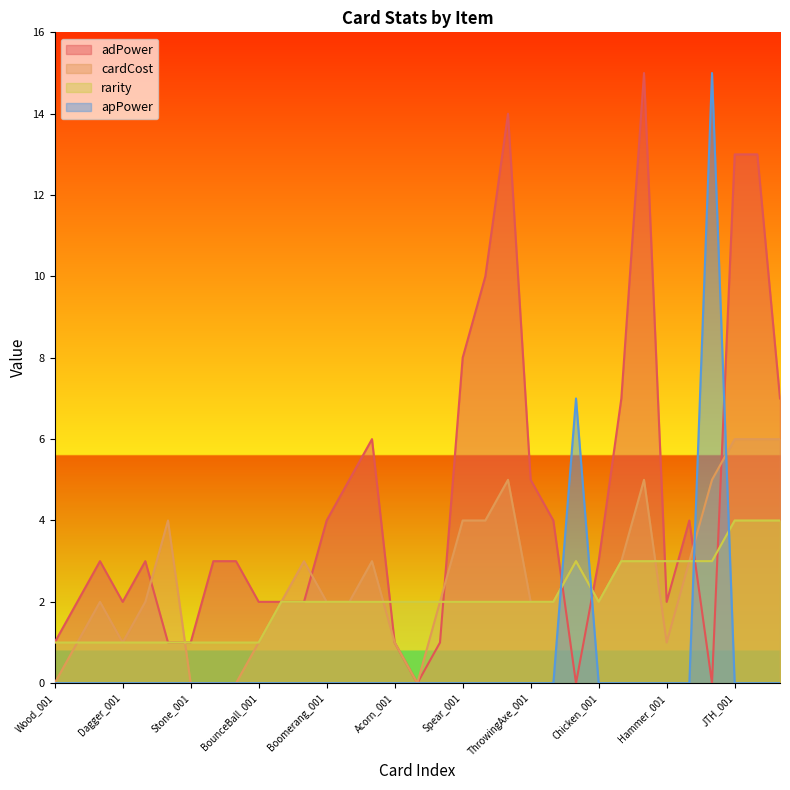

Count the number of data series in this chart.

4